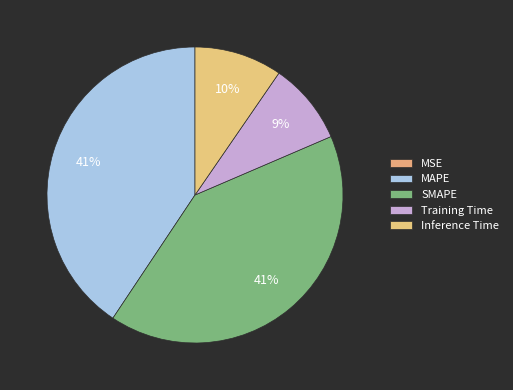

To the nearest percent, what is the average slice percentage?

20%